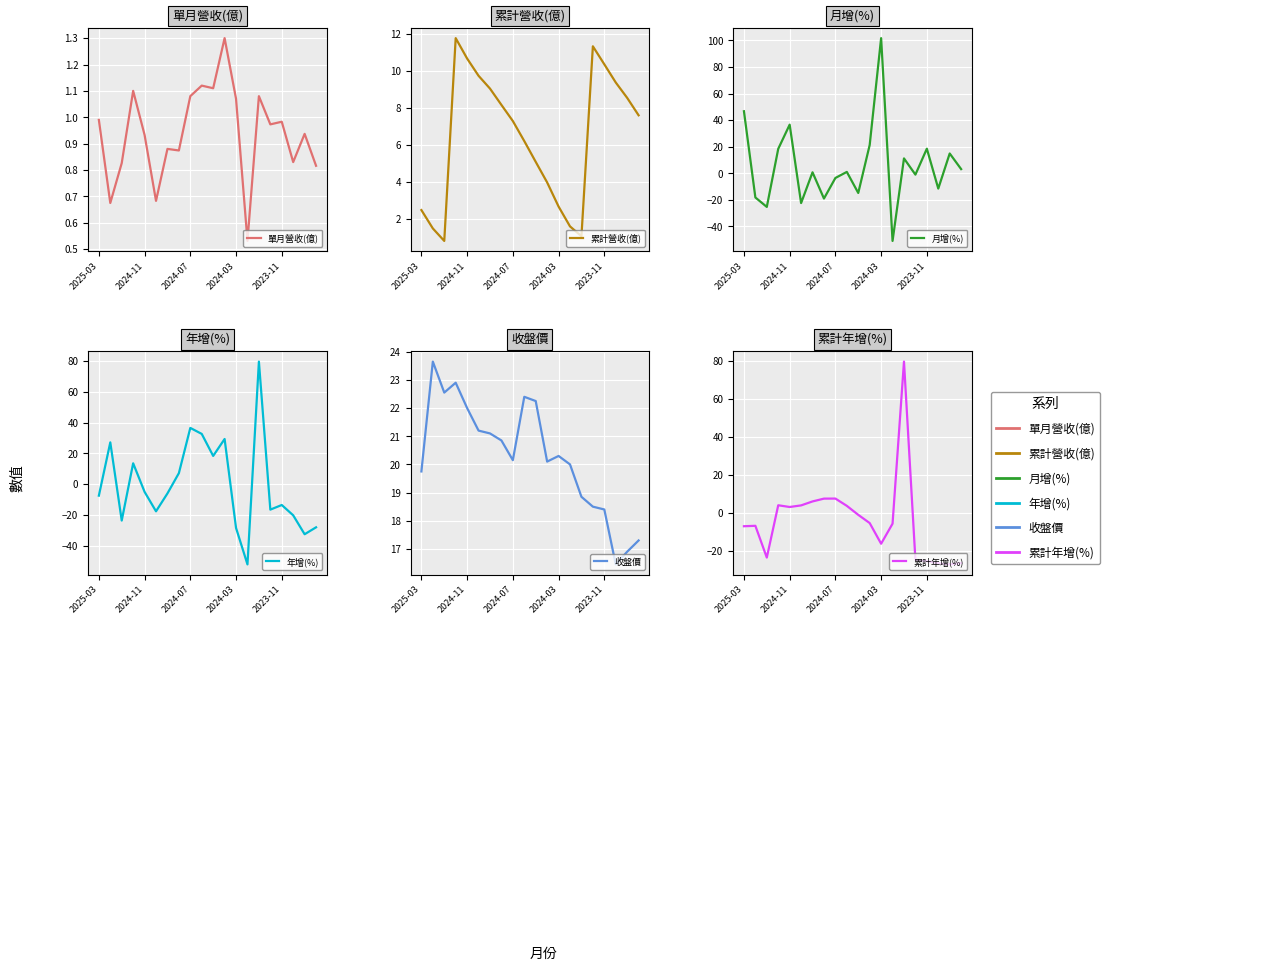

Is the value of 累計營收(億) at 6 greater than the value of 月增(%) at 19?

Yes